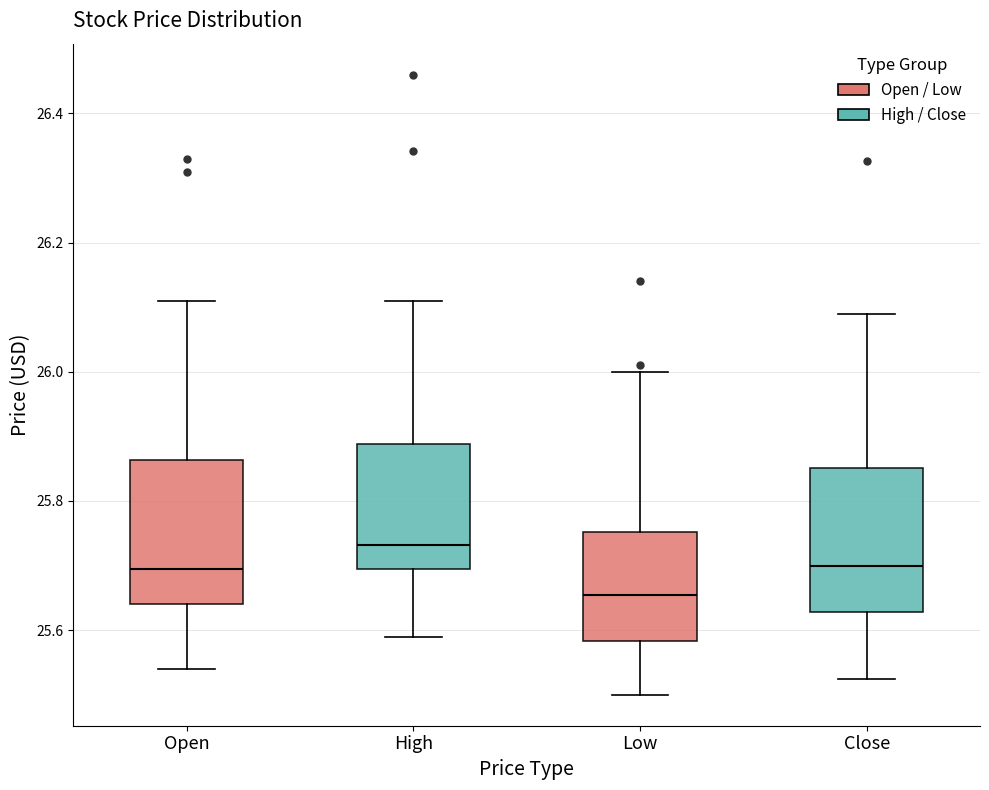

Reading left to right, transcribe this box plot: for each box, give where its median line is, the range the box spans, and where its two whiskers end, as read against the y-axis. The values are not printed on the chart, so give them approximately, as read against the axis.

Open: median 25.70, box 25.64 to 25.86, whiskers 25.54 to 26.12
High: median 25.74, box 25.70 to 25.88, whiskers 25.60 to 26.12
Low: median 25.66, box 25.58 to 25.76, whiskers 25.50 to 26.00
Close: median 25.70, box 25.62 to 25.86, whiskers 25.52 to 26.10